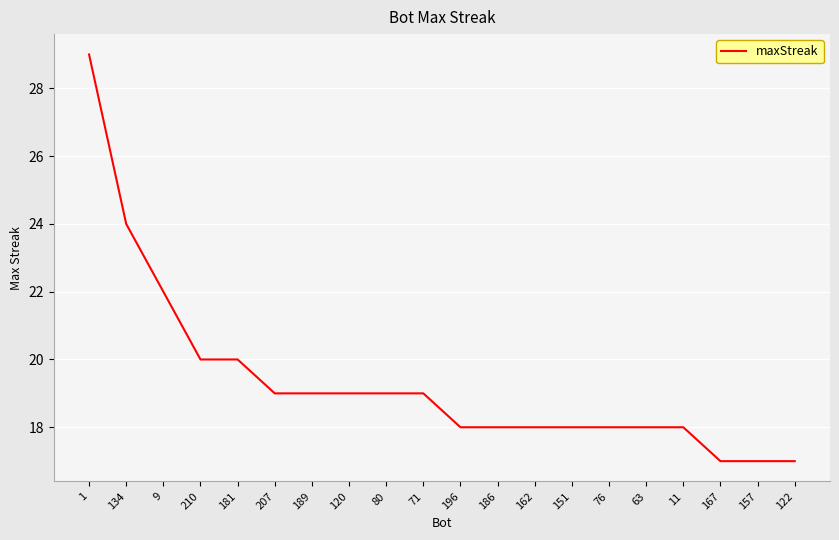

How many distinct data groups are displayed?

1